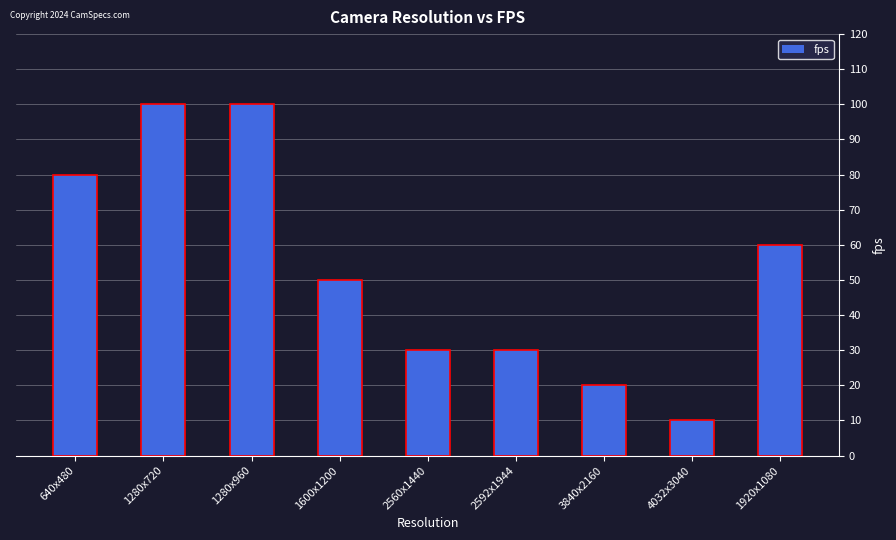

True or false: the data shows 80 at 640x480.

True